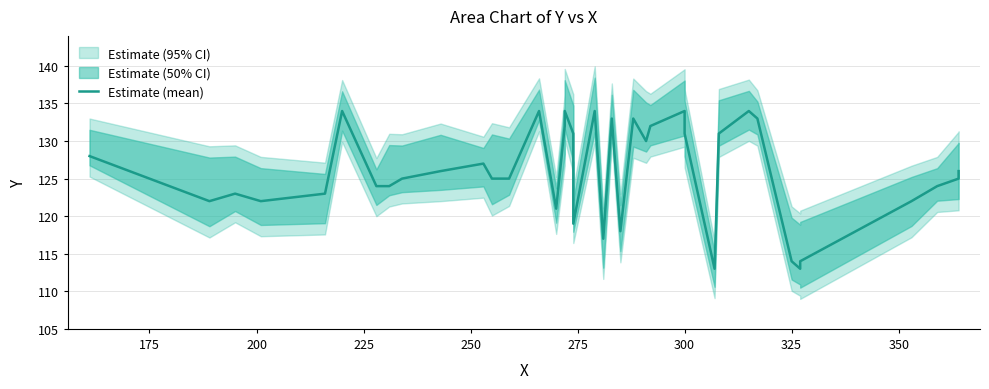

True or false: the data has more than 0 interior local peaks.

True